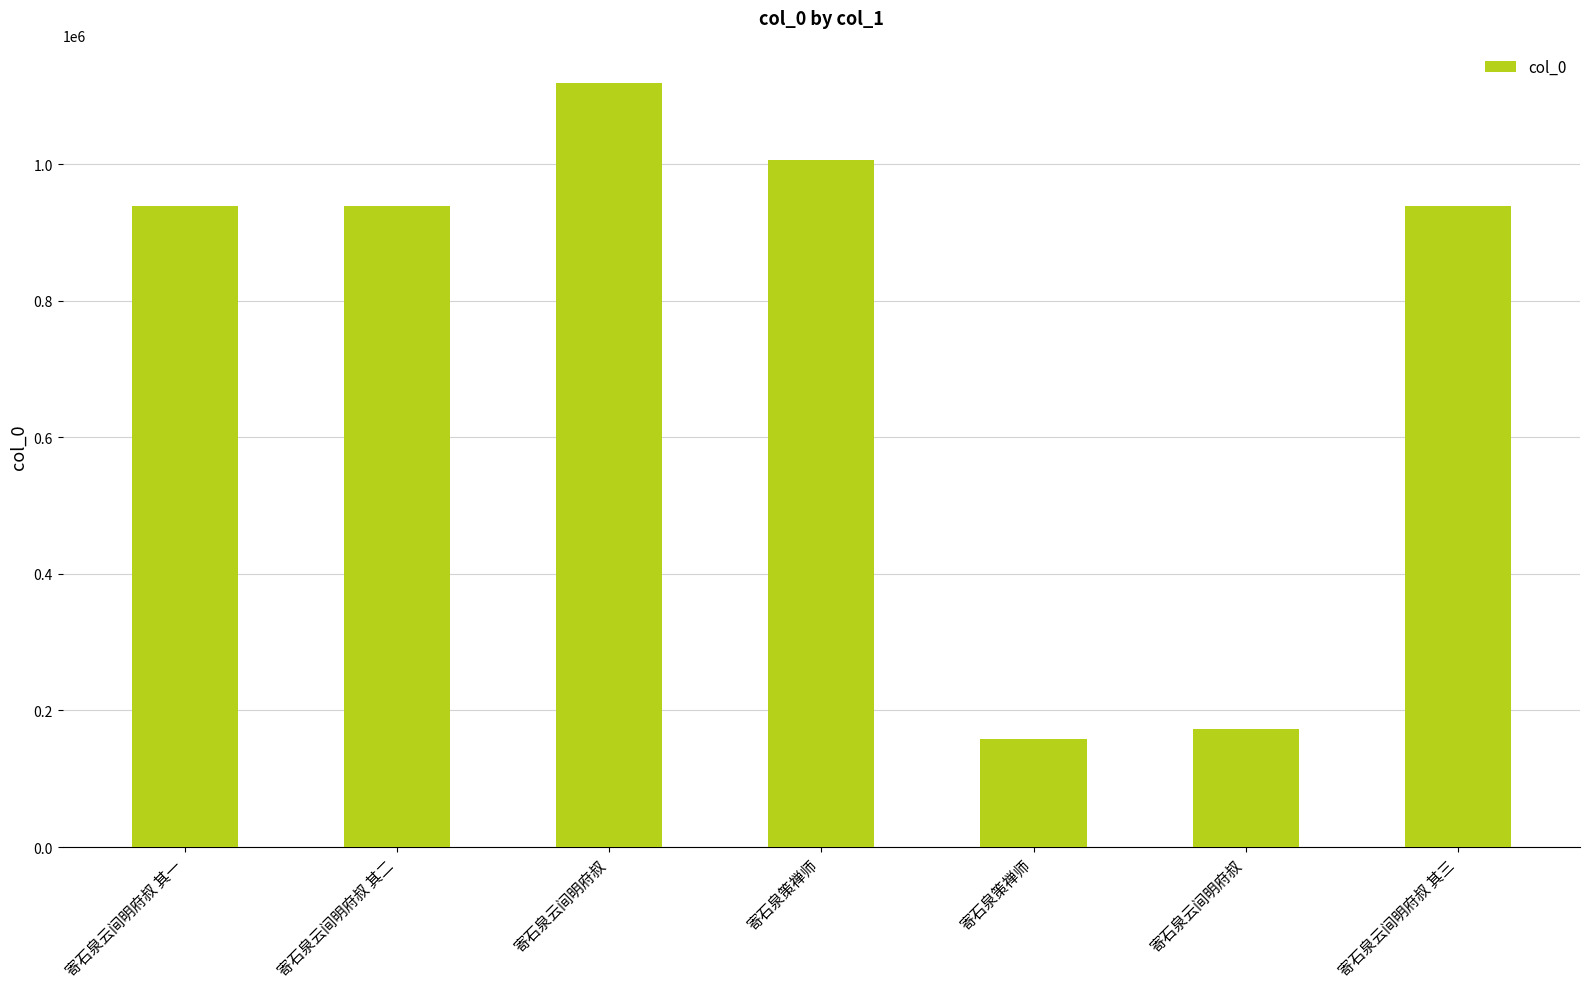

What is the ratio of the value at 寄石泉策禅师 to the value at 寄石泉策禅师?

0.2